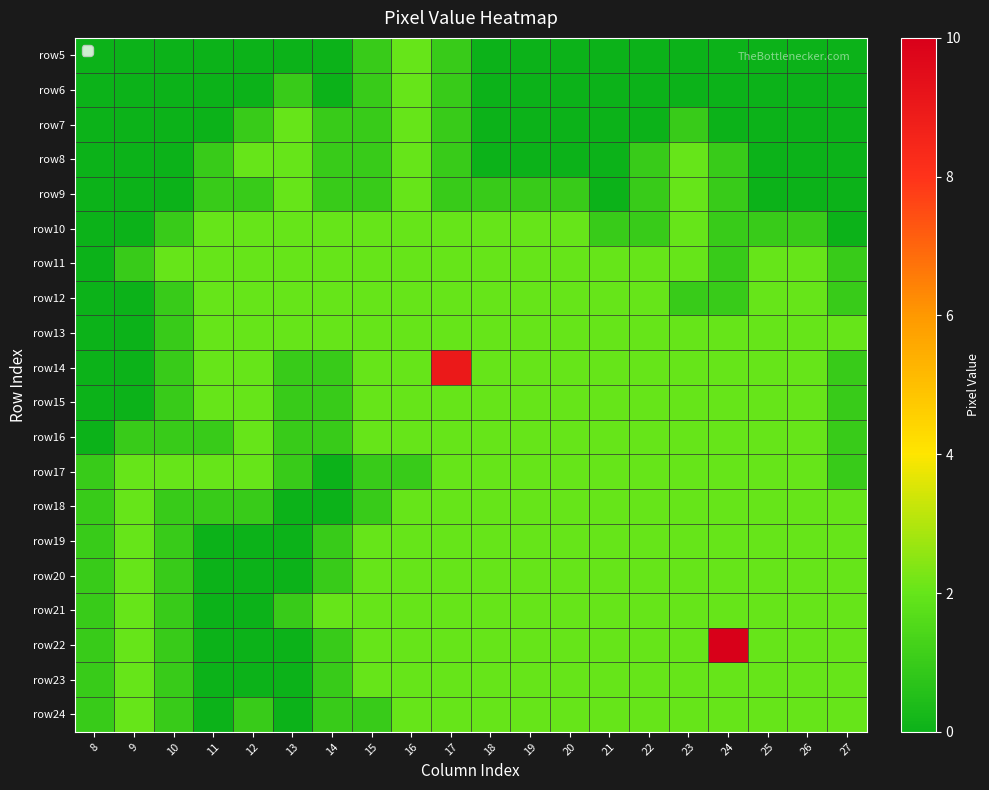

Between 13 and 27, which is larger?

13